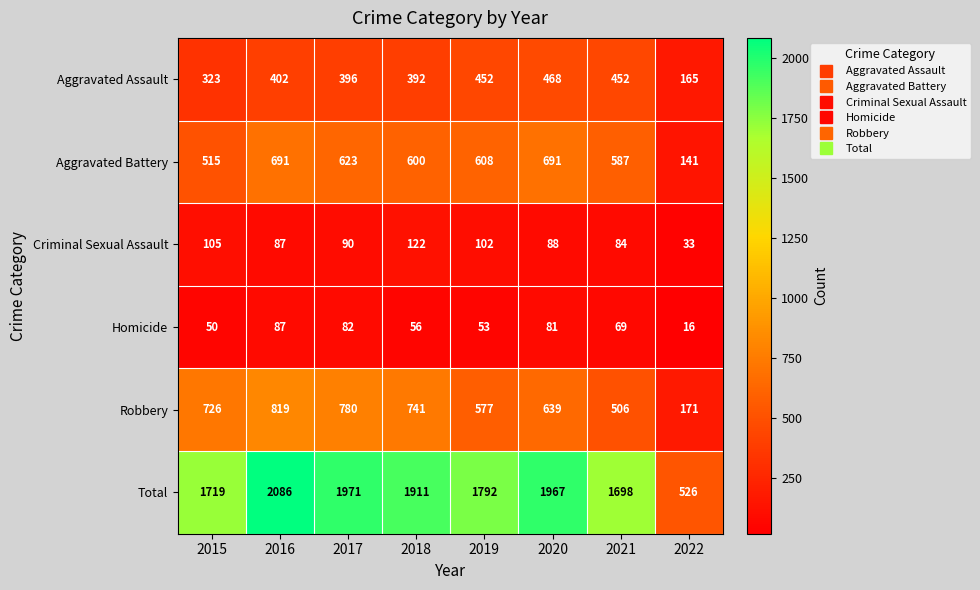

What is the minimum value shown in the chart?

16